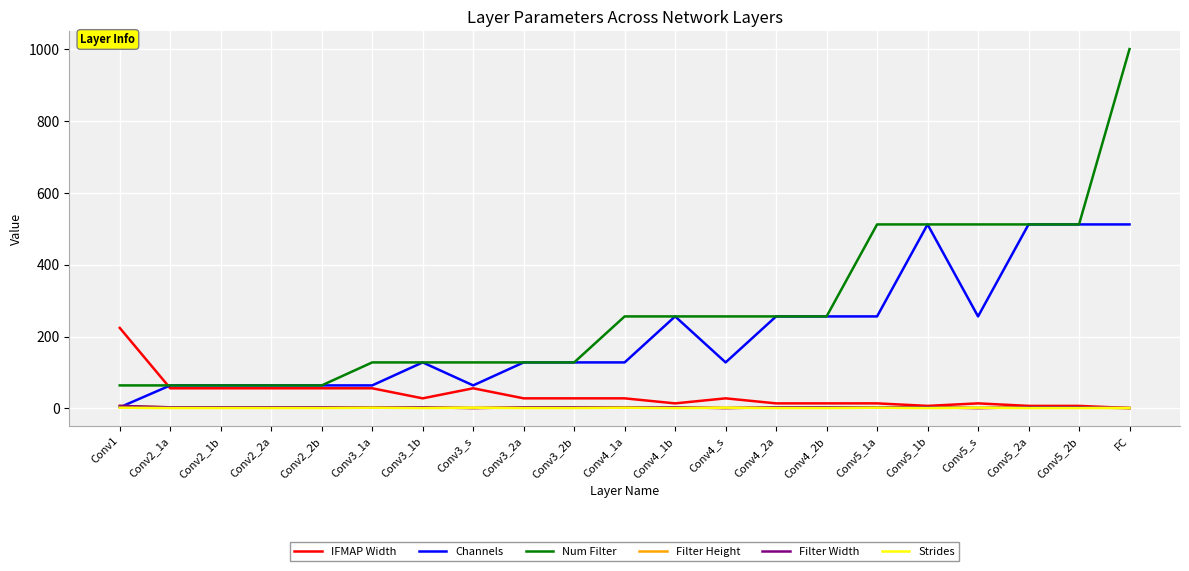

How many times do Filter Width and Strides cross each other?

6